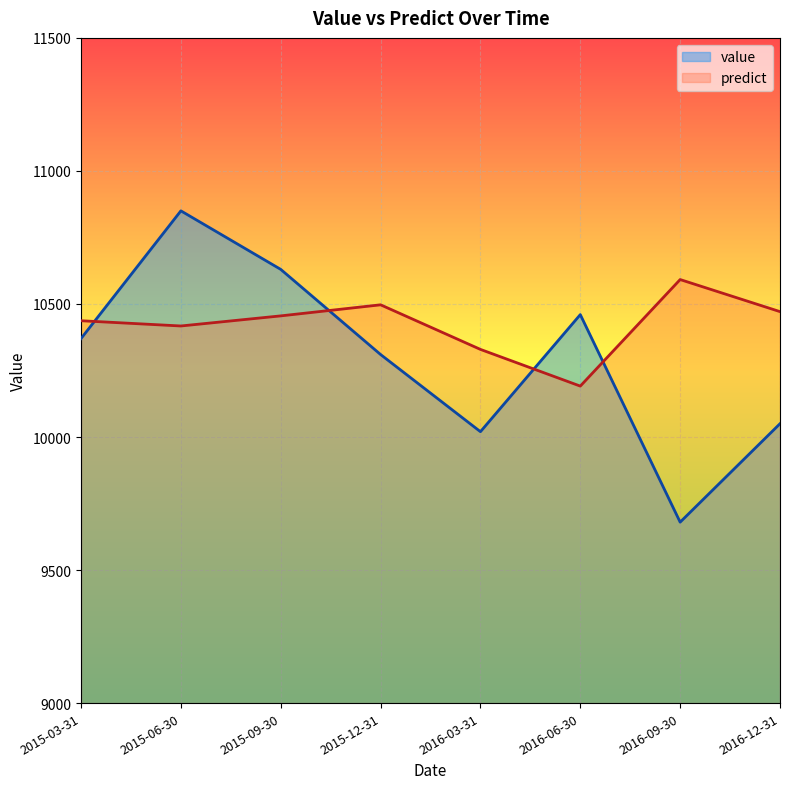

Is it true that value equals 10310.0 at 2015-12-31?

True